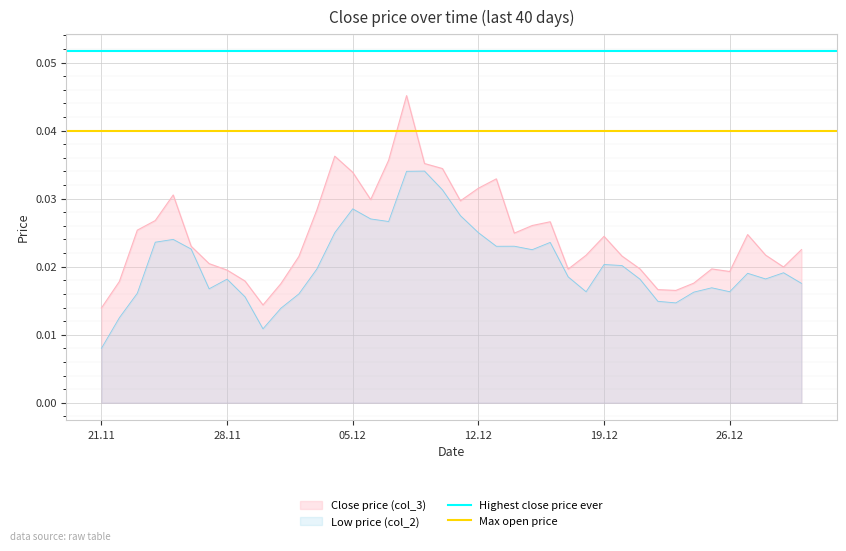

Where is Low price (col_2) nearest to the value 0?

21.11